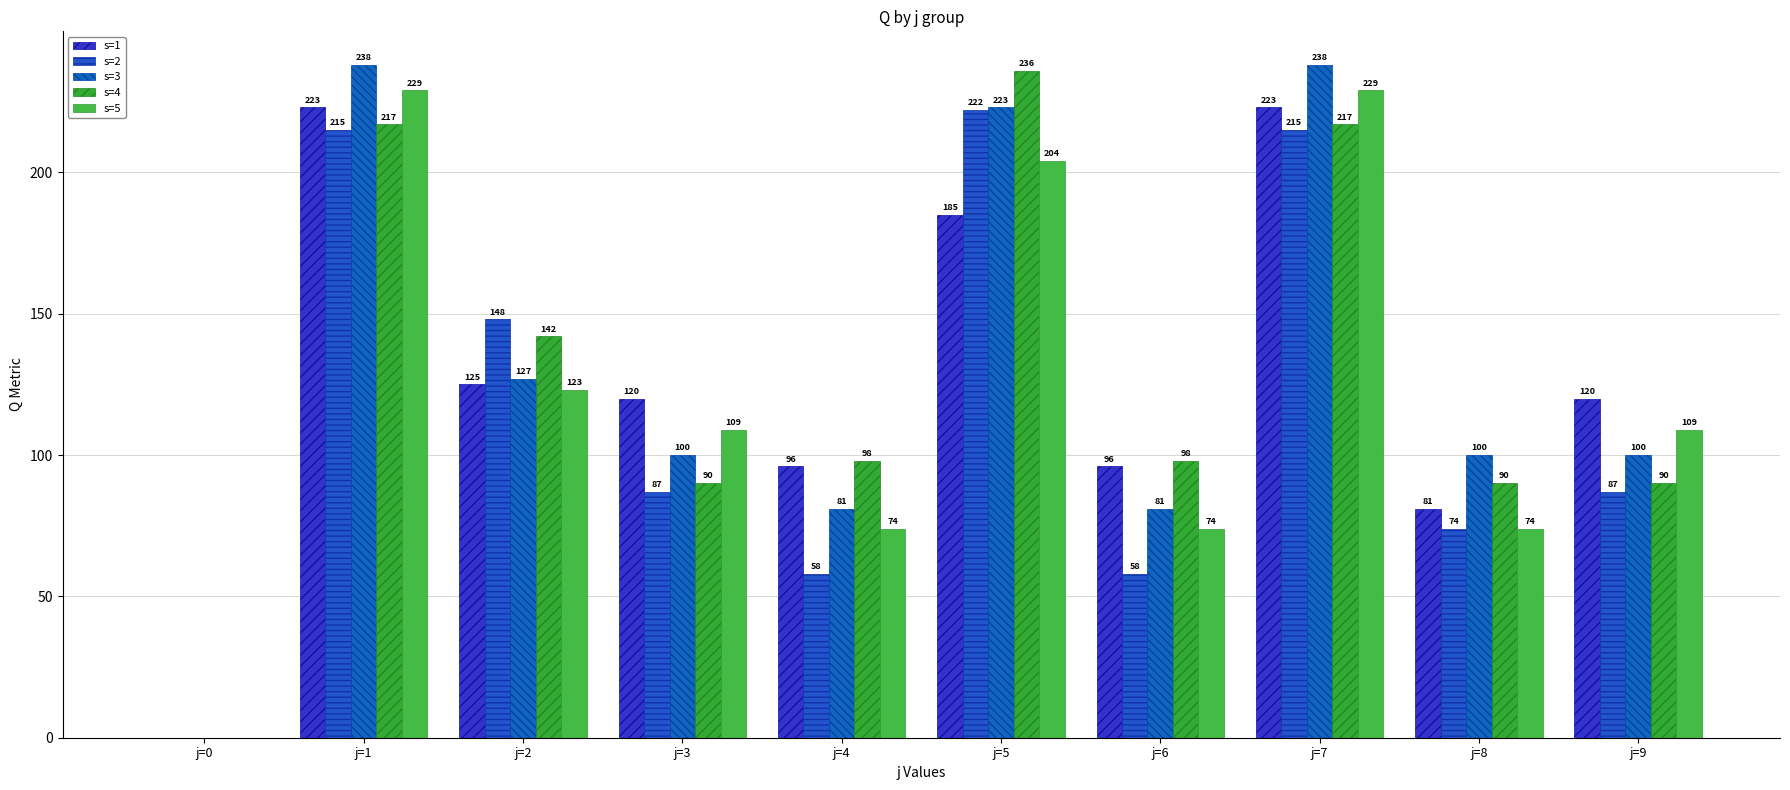

Reading left to right, extract all data points from this chart.

s=1: 0	223	125	120	96	185	96	223	81	120
s=2: 0	215	148	87	58	222	58	215	74	87
s=3: 0	238	127	100	81	223	81	238	100	100
s=4: 0	217	142	90	98	236	98	217	90	90
s=5: 0	229	123	109	74	204	74	229	74	109